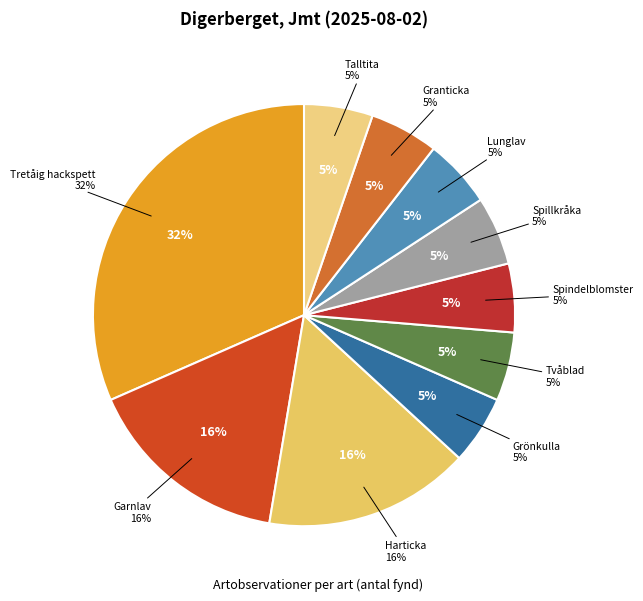

To the nearest percent, what percentage of the pie is Spindelblomster?

5%